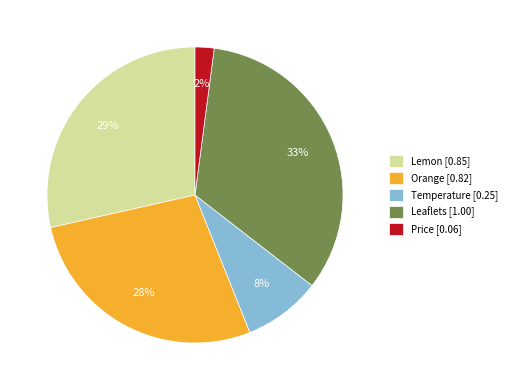

Is there a majority slice in this chart?

No